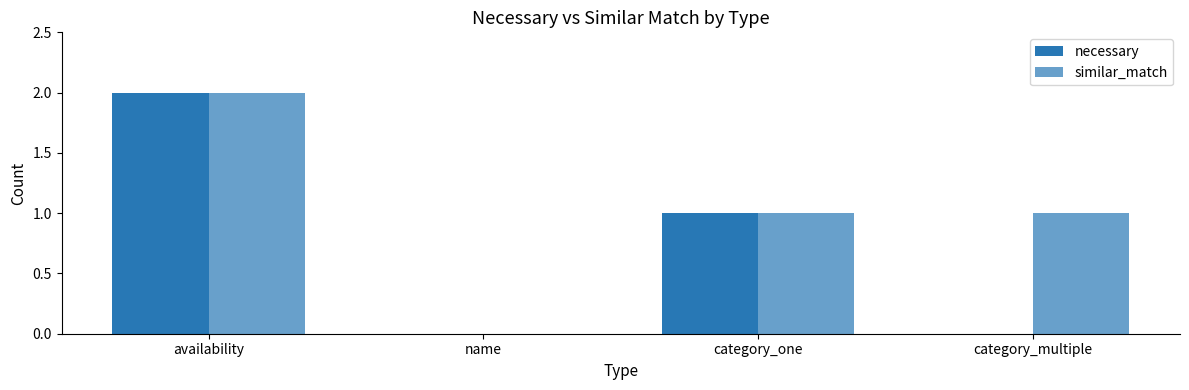

How many necessary values are between 0 and 2?

4